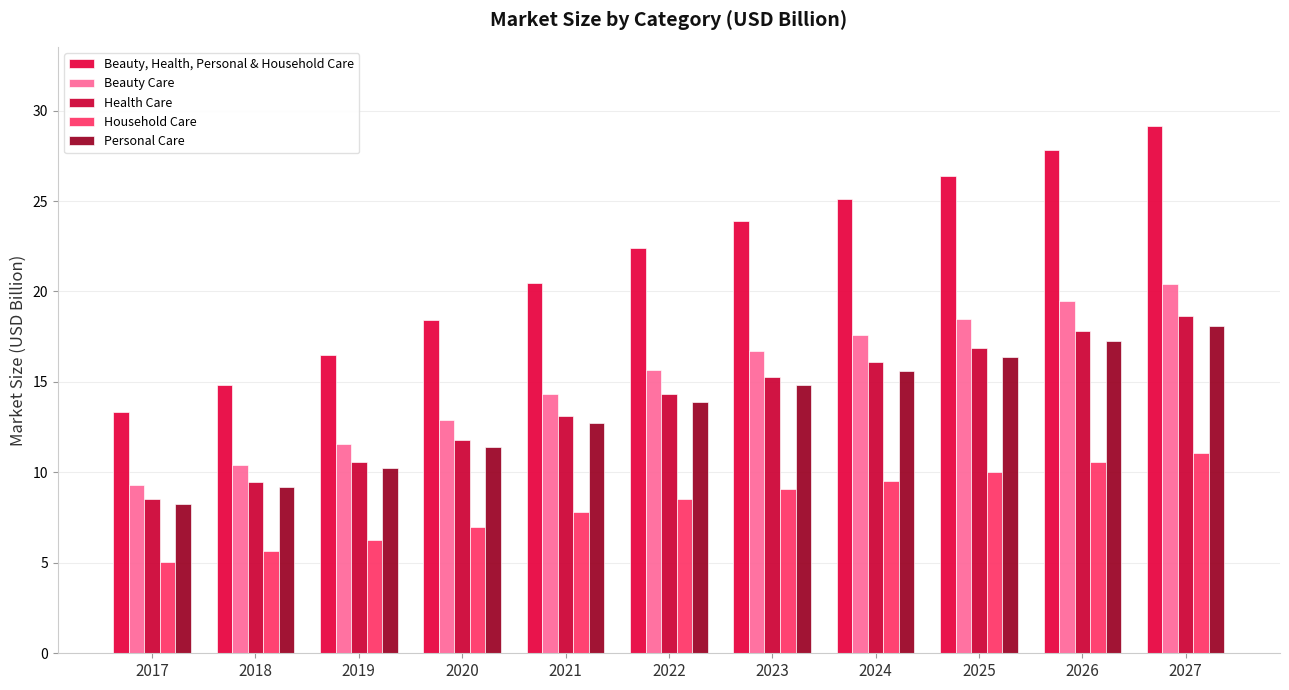

The value of Beauty Care at 2019 is 11.6. True or false?

True